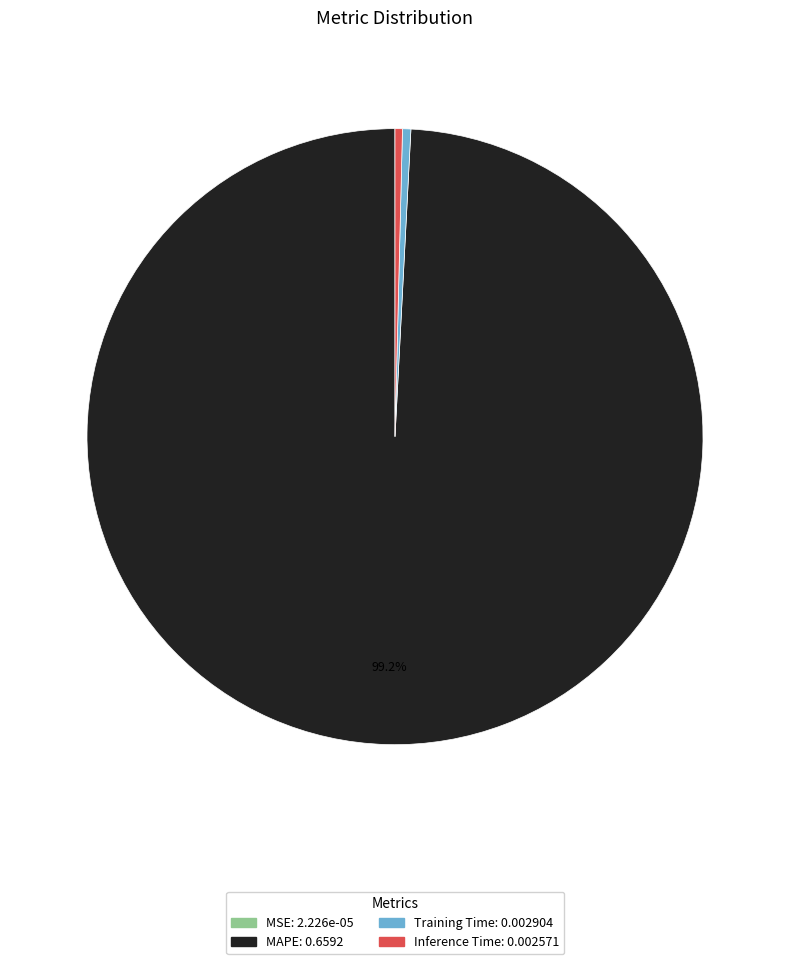

Which category accounts for the majority?

MAPE